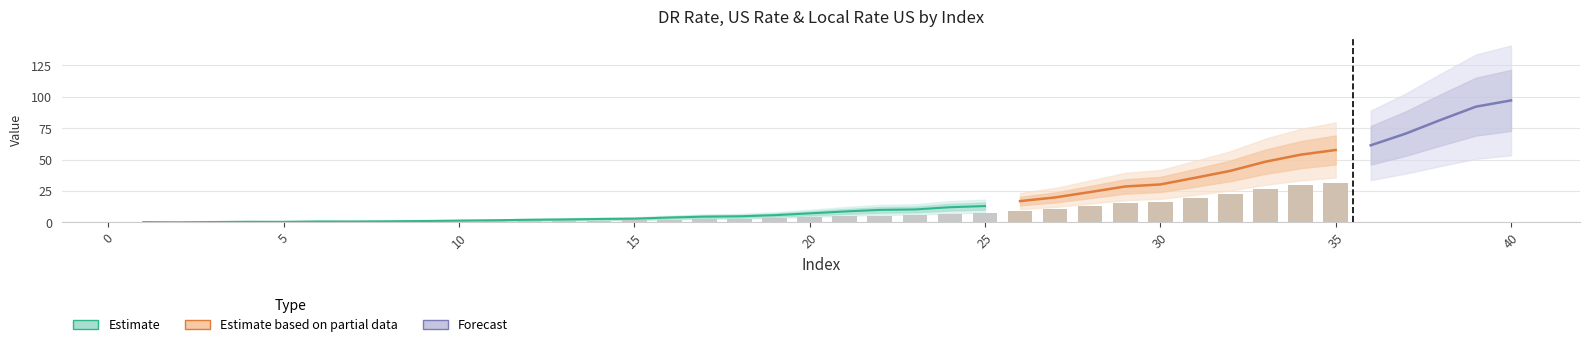

What is the greatest value displayed?

97.2